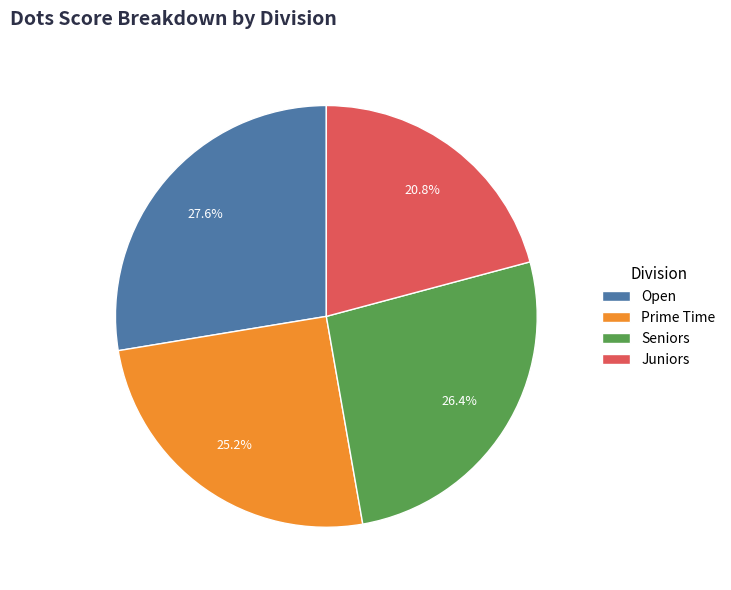

To the nearest percent, what portion does Prime Time represent?

25%